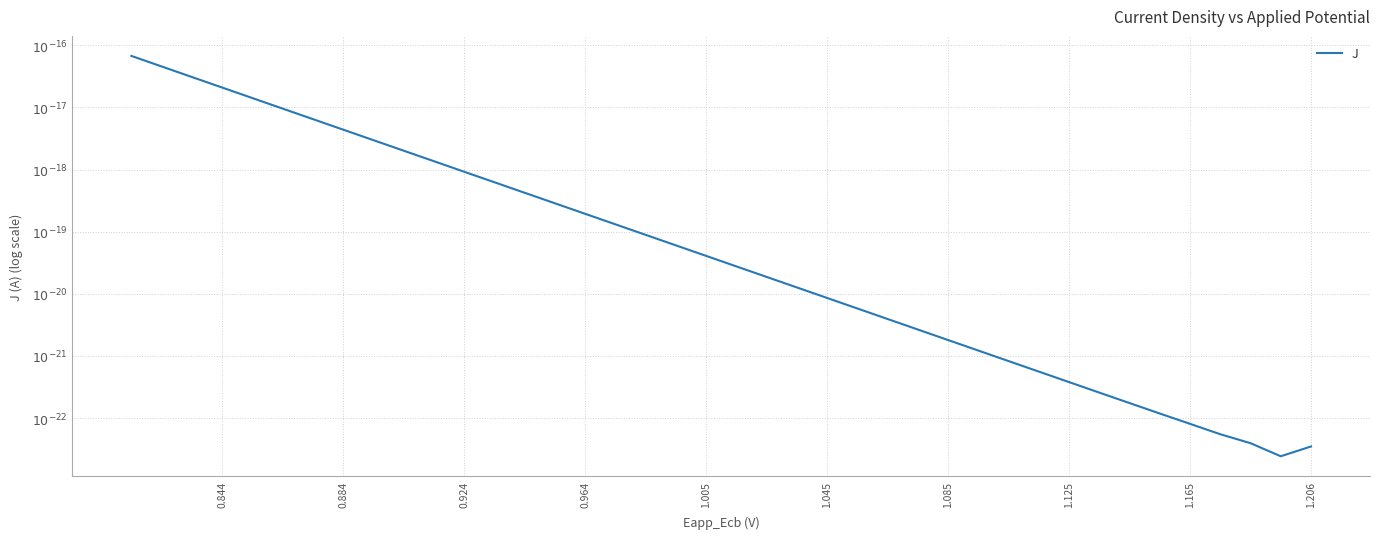

Is it true that the value at 0.964 is -30.0?

False